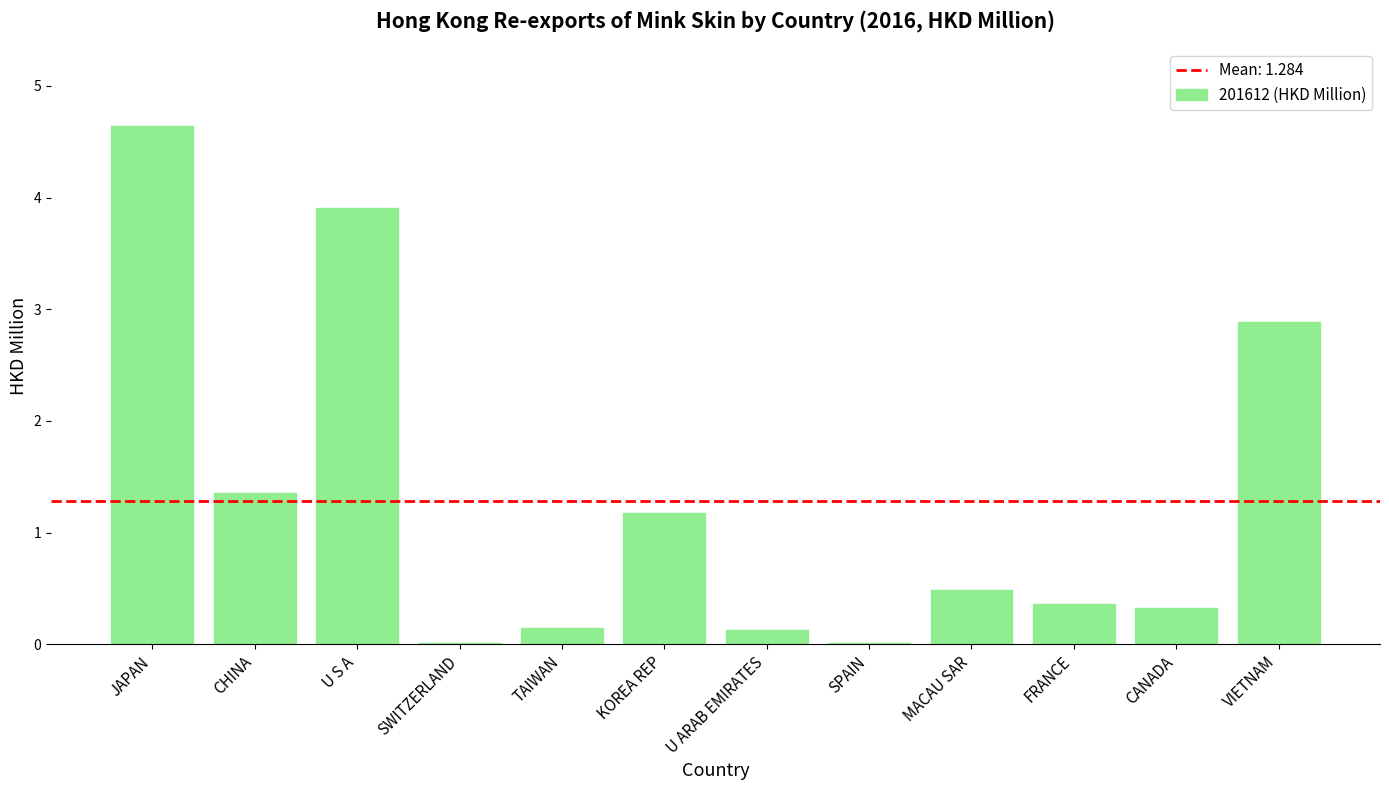

What is the change in value from U S A to TAIWAN?

-3.8